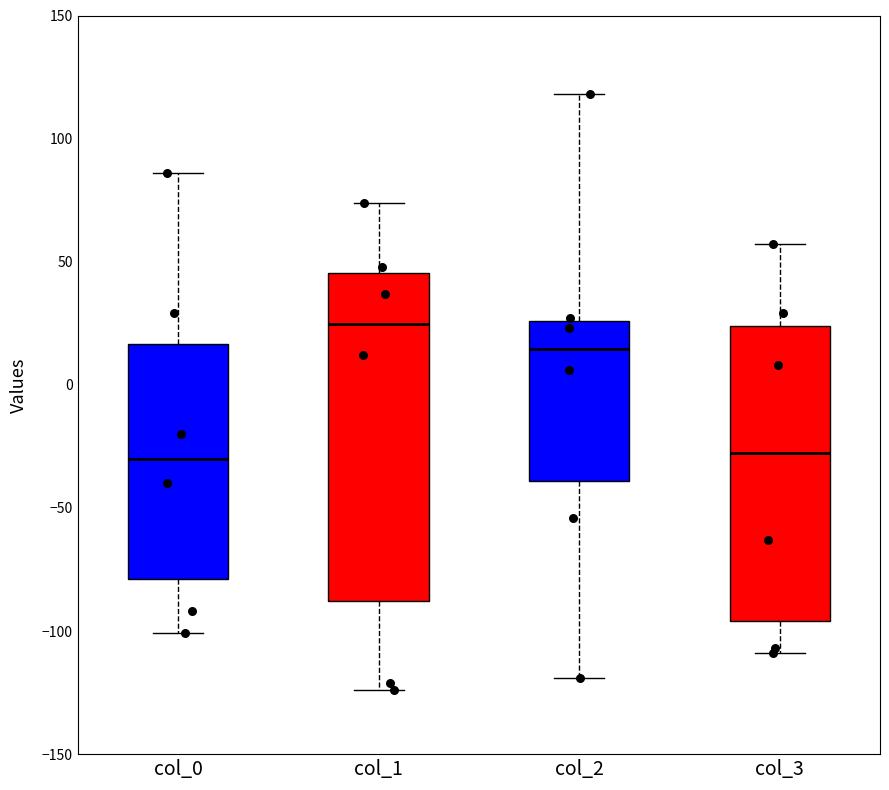

Reading left to right, transcribe this box plot: for each box, give where its median line is, the range the box spans, and where its two whiskers end, as read against the y-axis. The values are not printed on the chart, so give them approximately, as read against the axis.

col_0: median -30, box -80 to 15, whiskers -100 to 85
col_1: median 25, box -90 to 45, whiskers -125 to 75
col_2: median 15, box -40 to 25, whiskers -120 to 120
col_3: median -25, box -95 to 25, whiskers -110 to 55